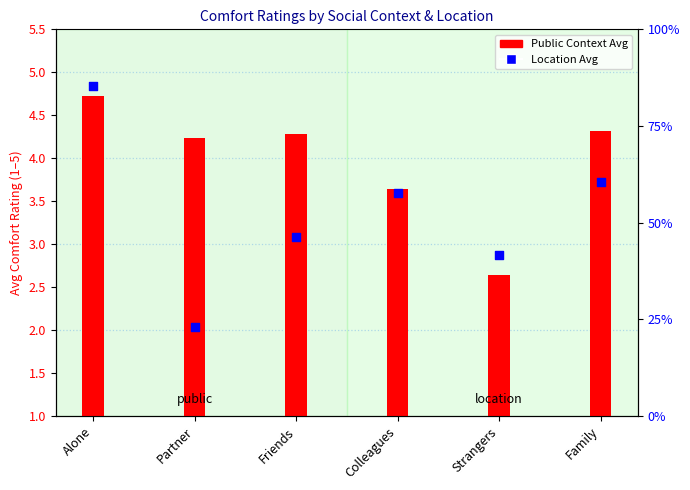

At how many categories does at least one series exceed 3?

5